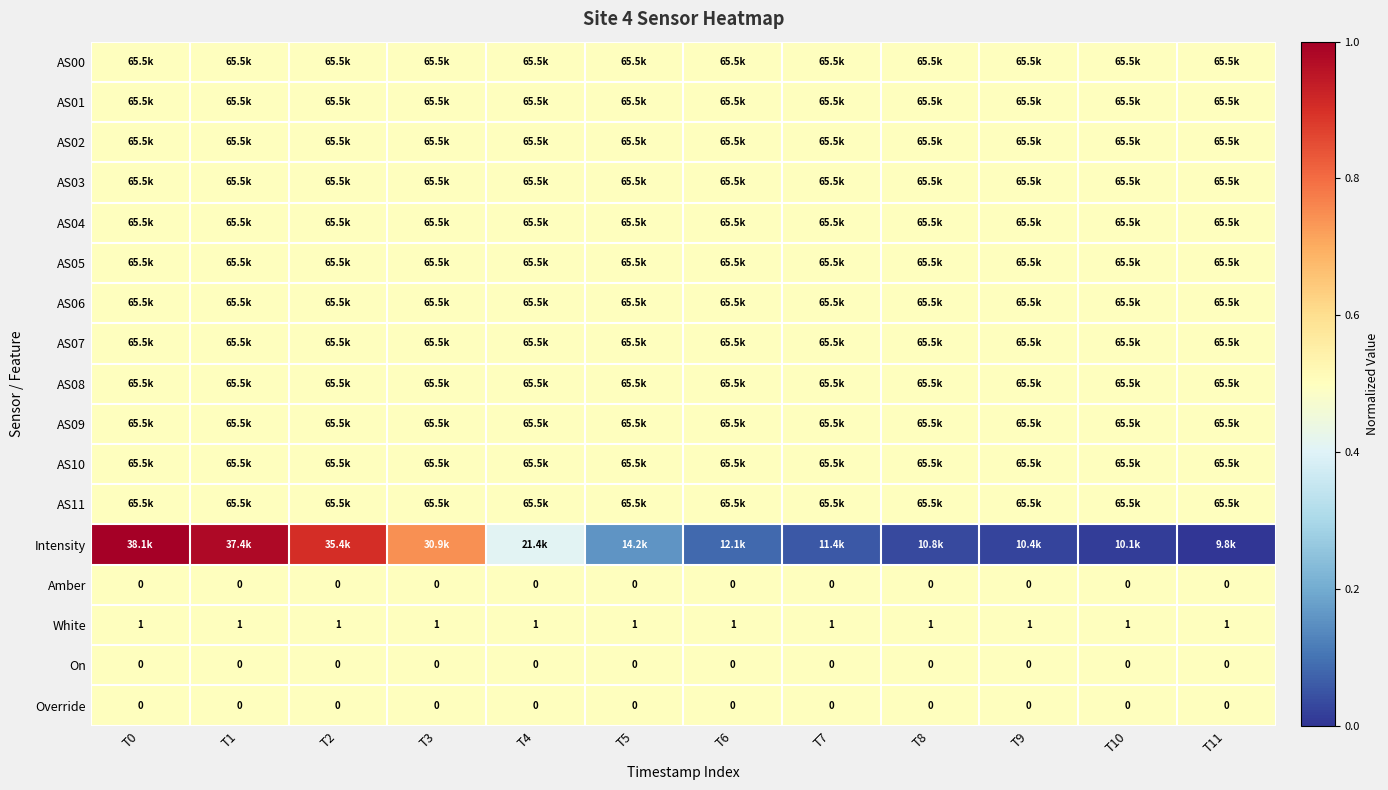

True or false: AS09 has a value of 0.5 at T1.

True